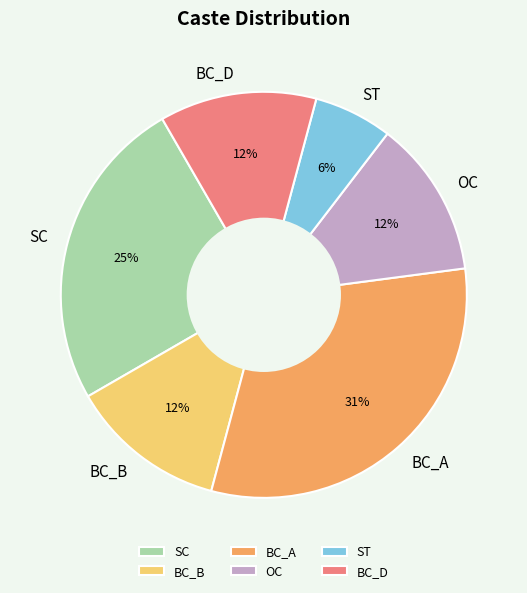

To the nearest percent, what is the average slice percentage?

17%